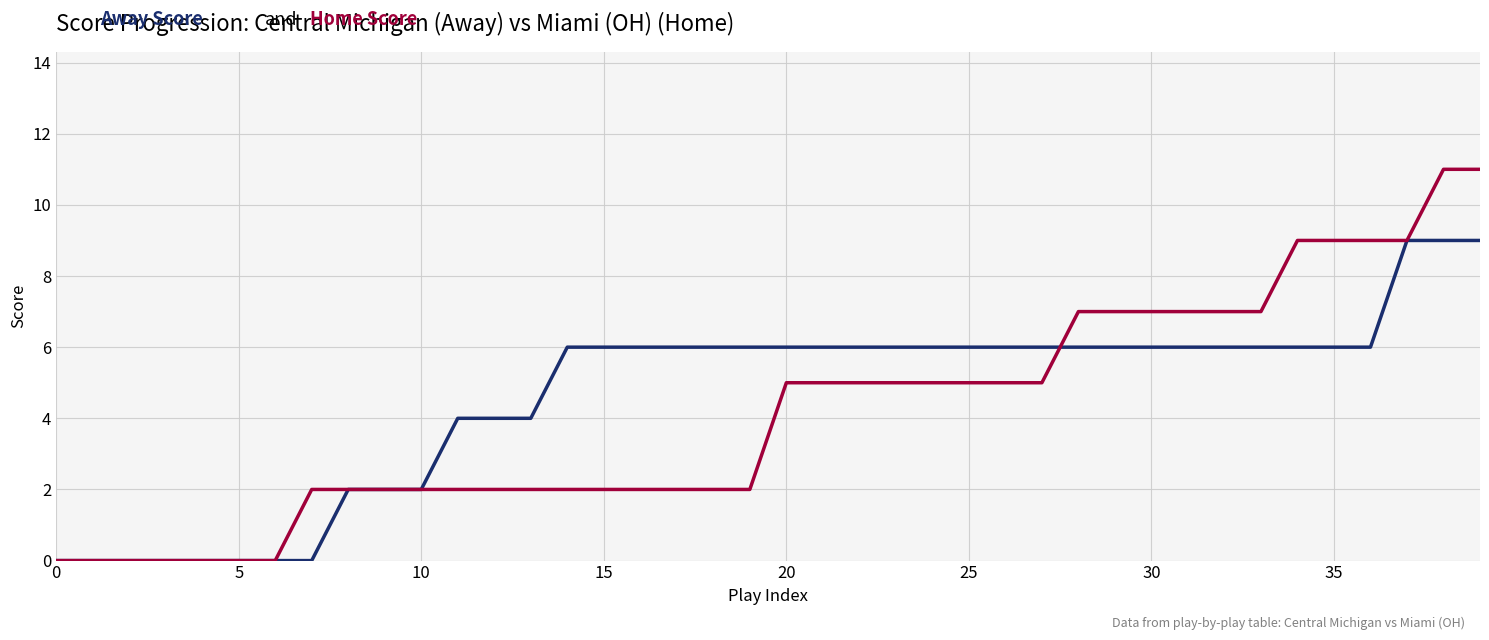

What is the maximum value shown in the chart?

11